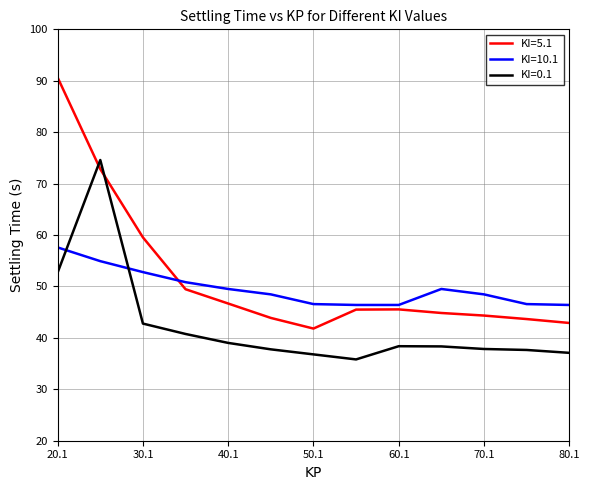

Rank the series by their average value, from highest to lowest.

KI=5.1, KI=10.1, KI=0.1